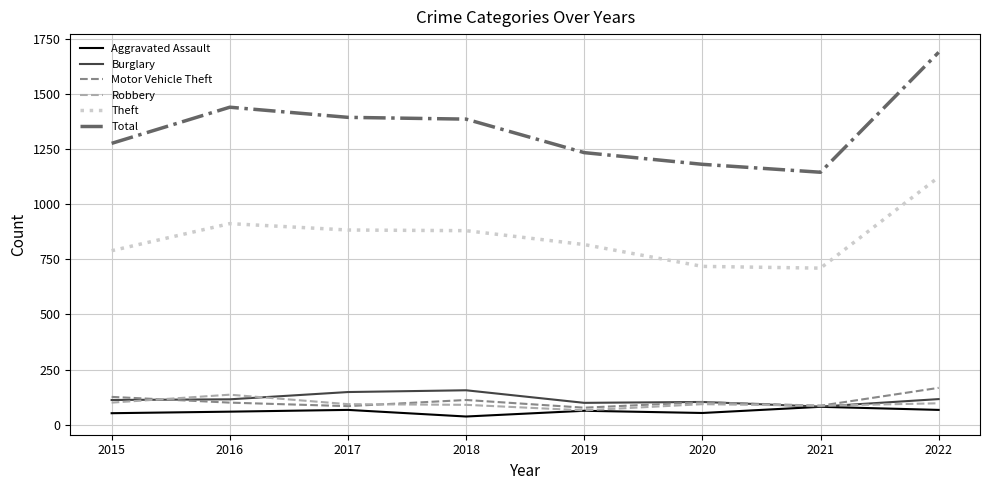

What is the average value of the Total series?

1343